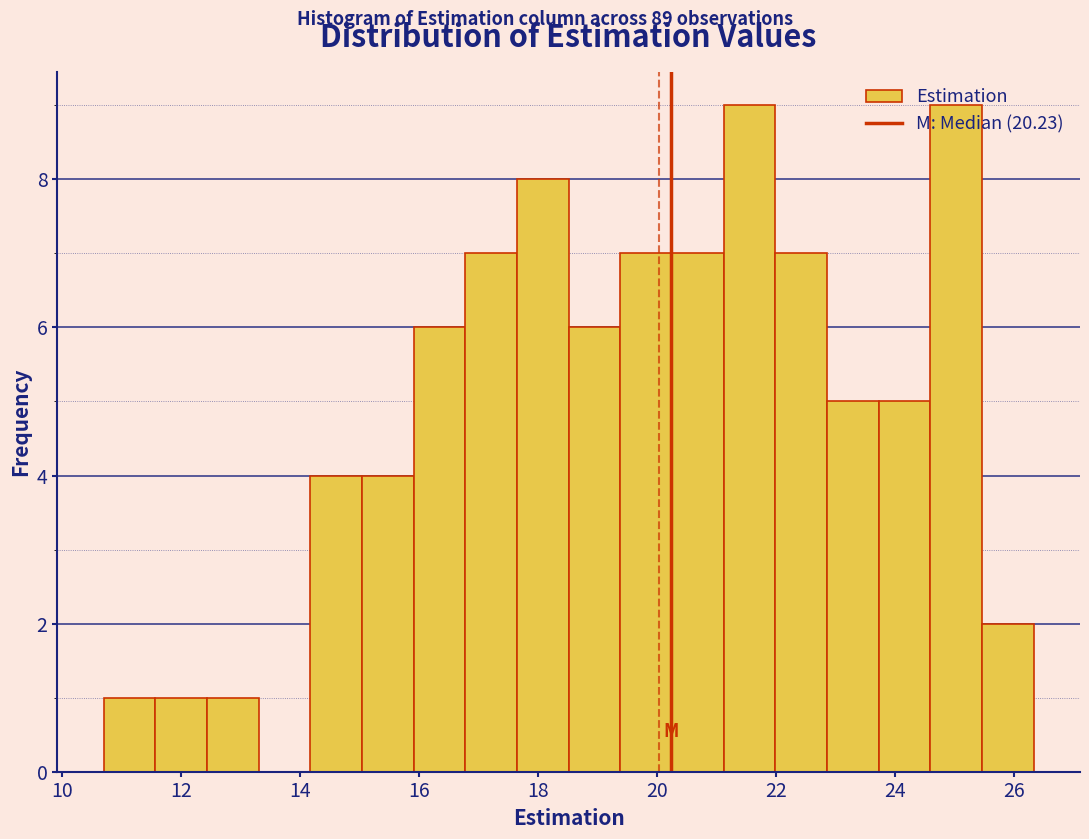

How tall is the bar that spans 21.2 to 22.0 on the x-axis? Neither the bar edges nor the heights are printed on the chart, so give them approximately, as read against the axes.

9